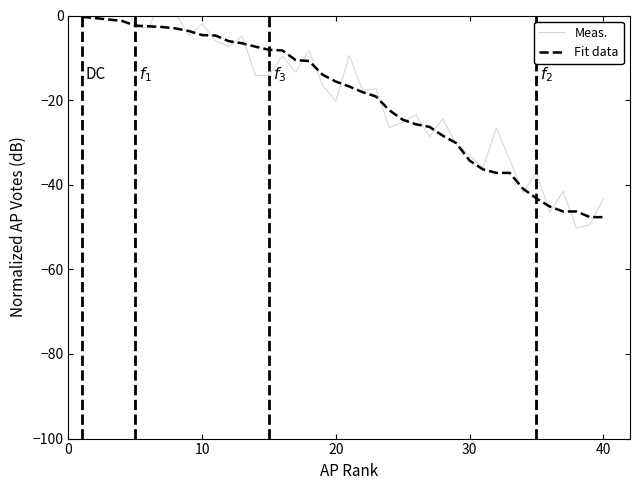

What are all the series names shown in the legend?

Meas., Fit data